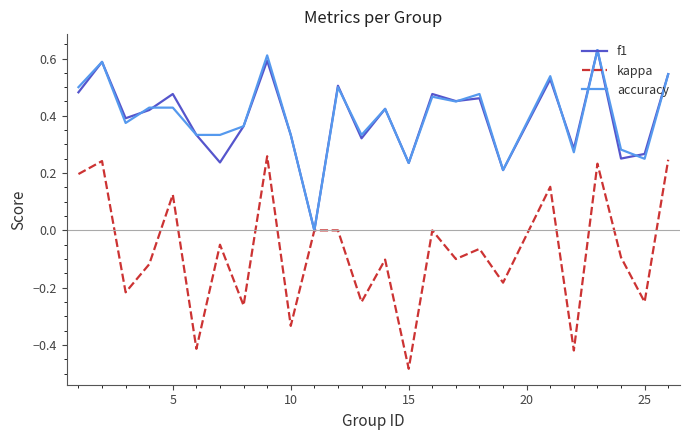

Which series has the widest spread of values?

kappa